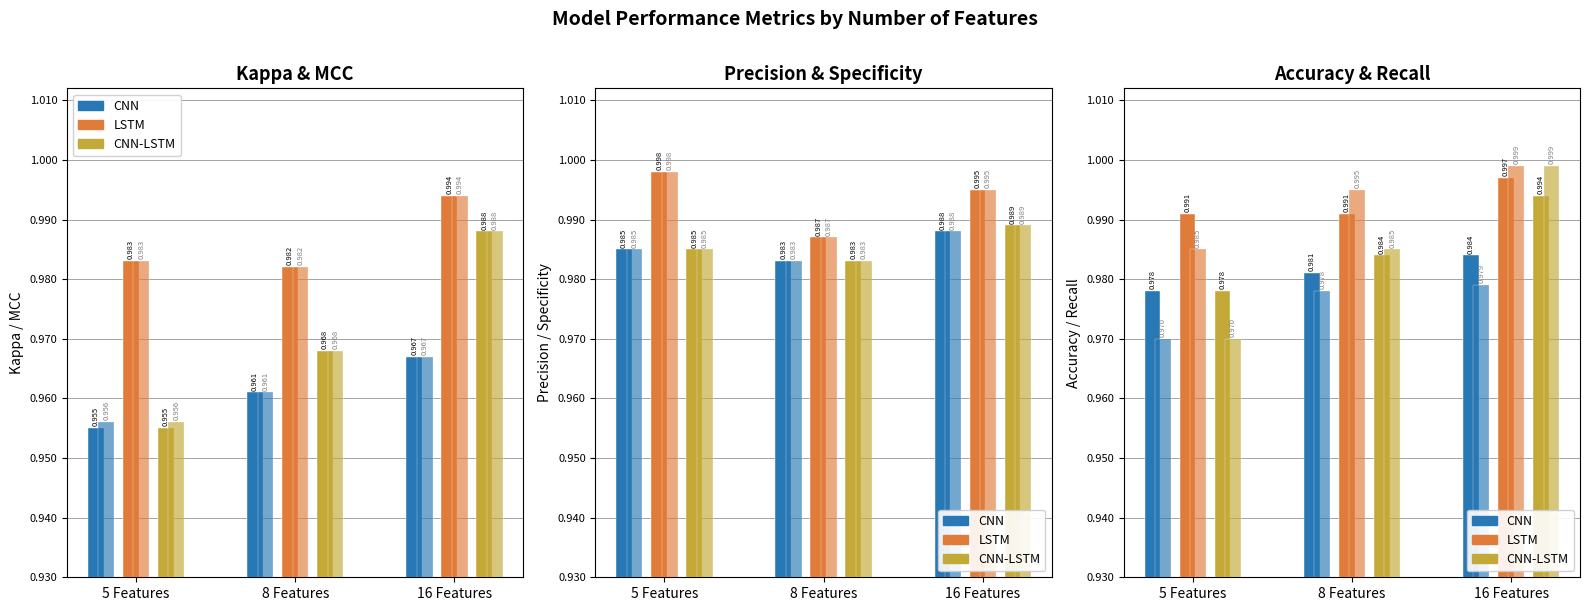

How many bars are there in each group?

3